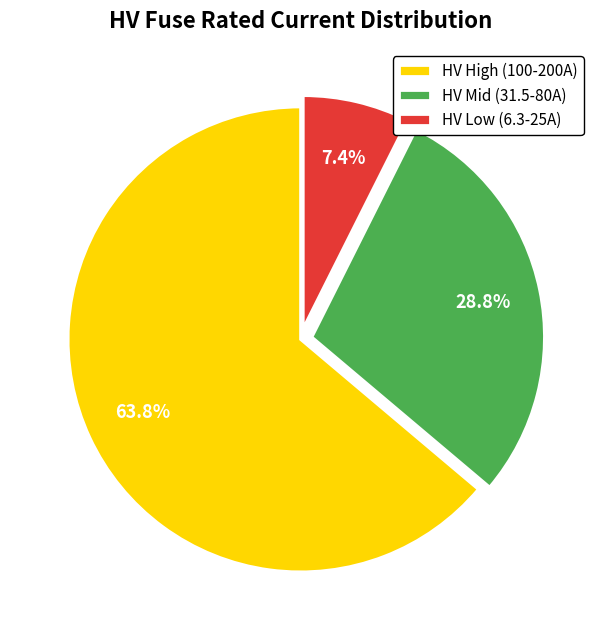

Is there any slice that represents more than half of the pie?

Yes